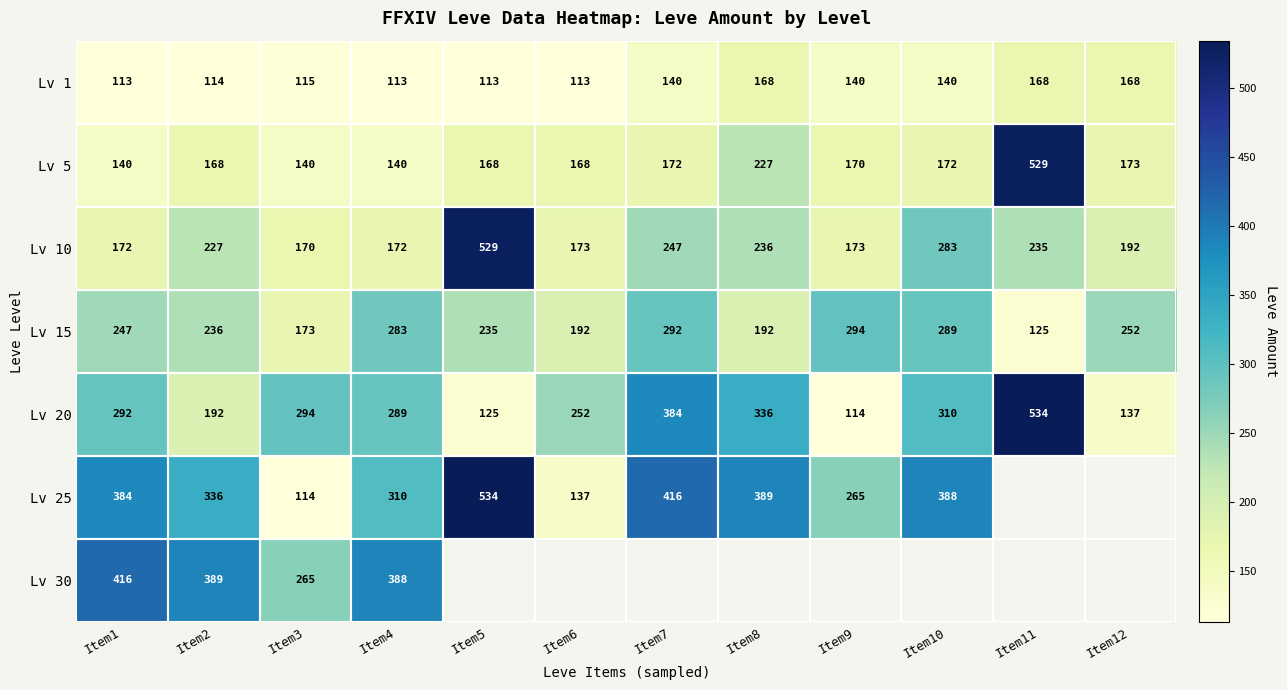

At Item2, list the series in order from smallest to largest.

Lv 1, Lv 5, Lv 20, Lv 10, Lv 15, Lv 25, Lv 30